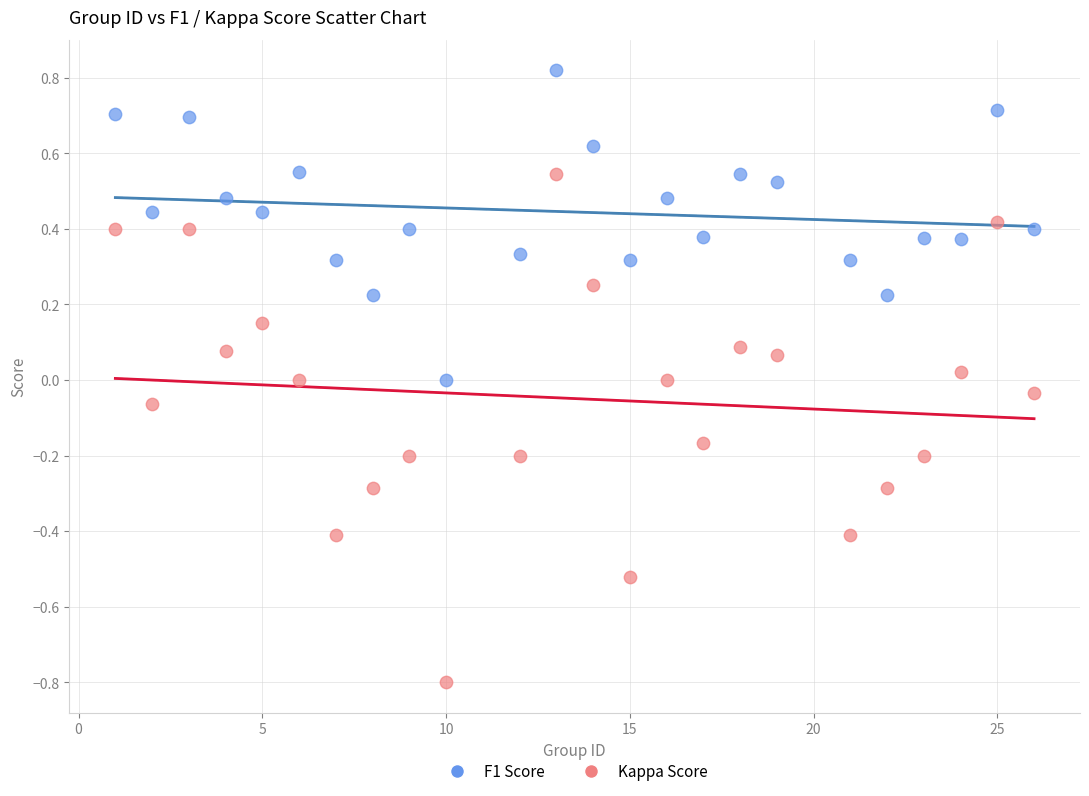

Across all data points, what is the range of X values (max minus min)?

25.0